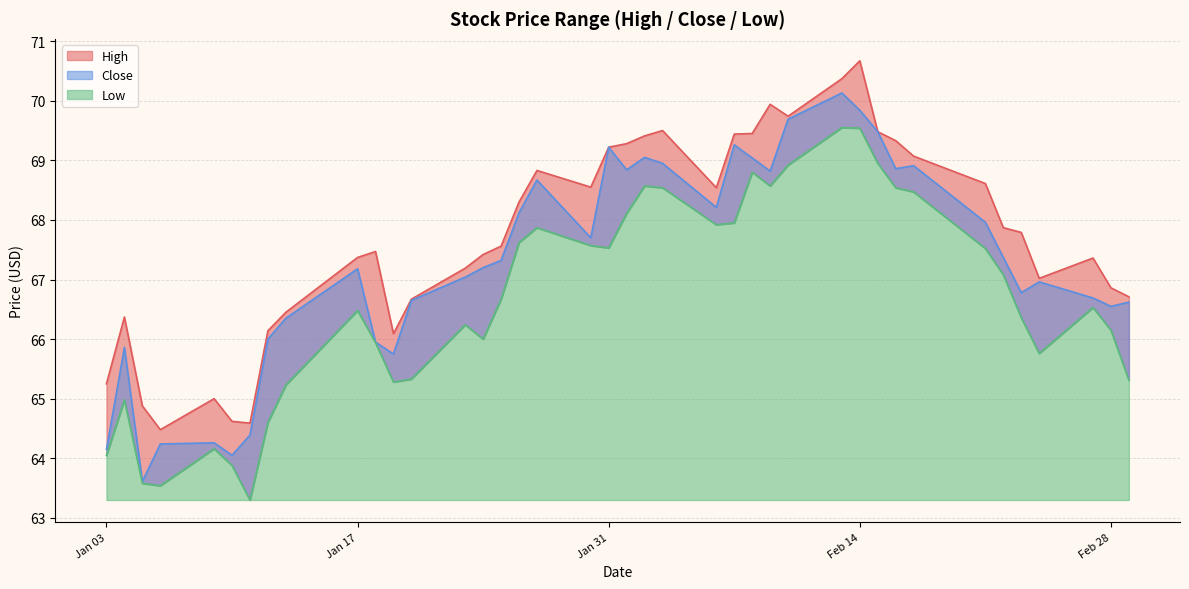

True or false: High and Close cross at least once.

False